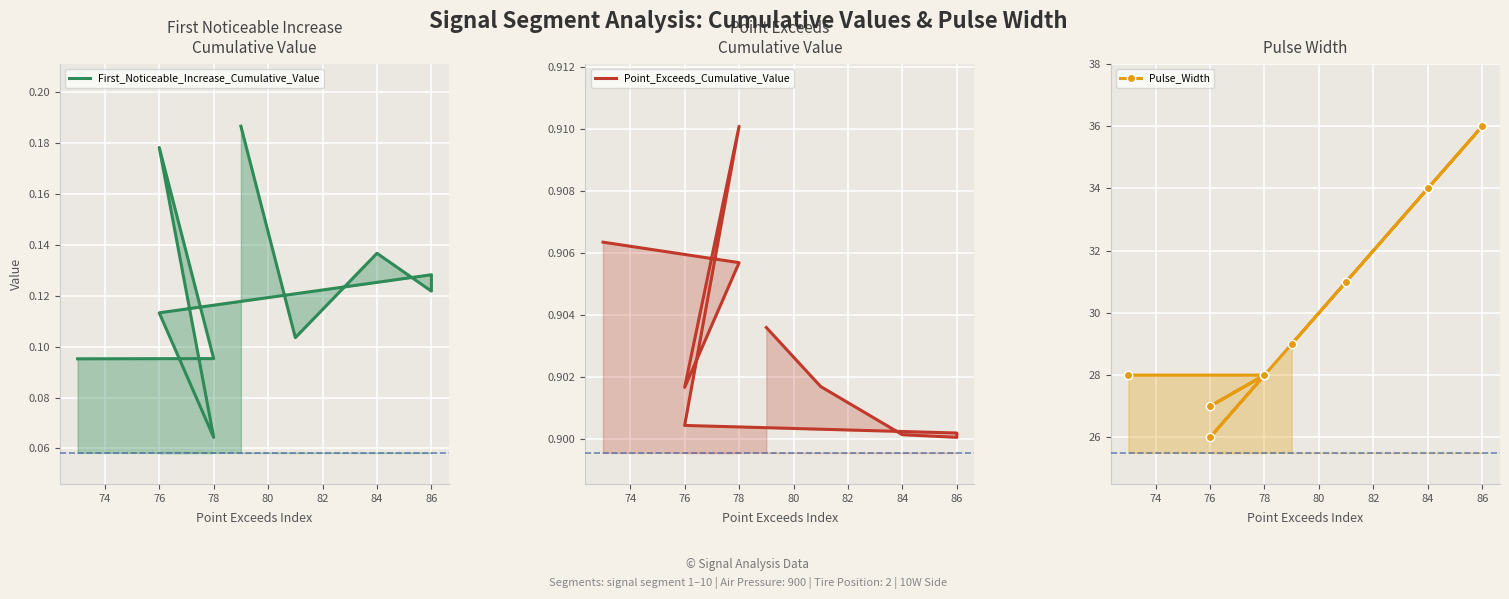

Is the value of First_Noticeable_Increase_Cumulative_Value at 74 greater than the value of Point_Exceeds_Cumulative_Value at 82?

No